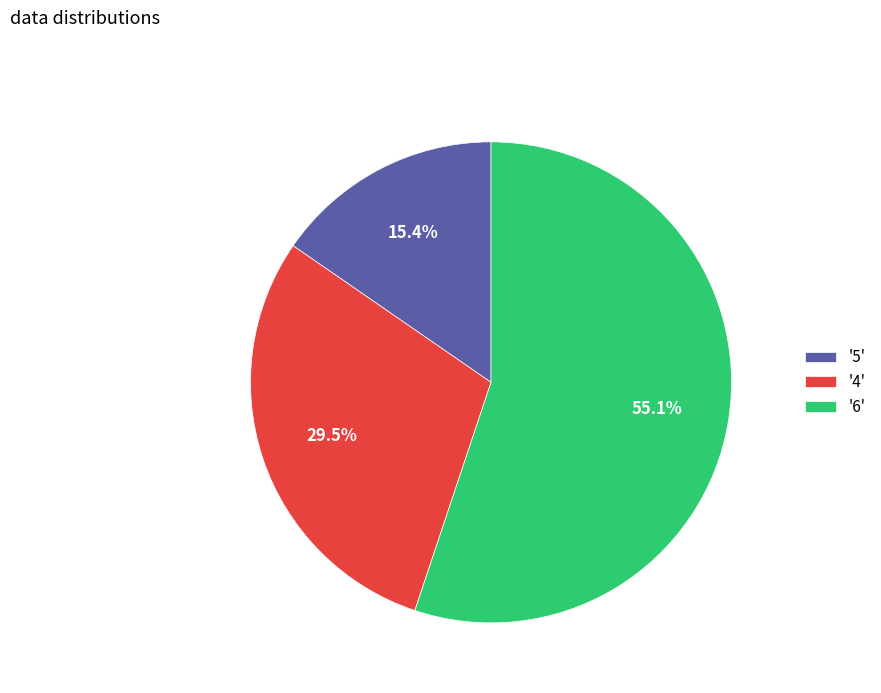

How much of the chart is everything except '6'?

44.9%